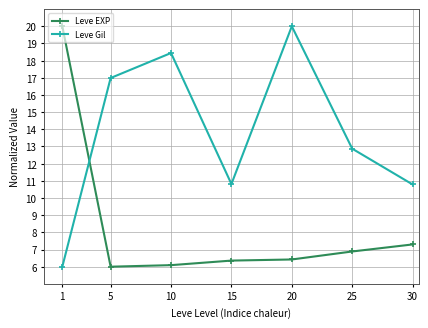

Reading left to right, transcribe all the data shown in this chart.

Leve EXP: 20.0	6.0	6.1	6.4	6.4	6.9	7.3
Leve Gil: 6.0	17.0	18.4	10.8	20.0	12.9	10.8